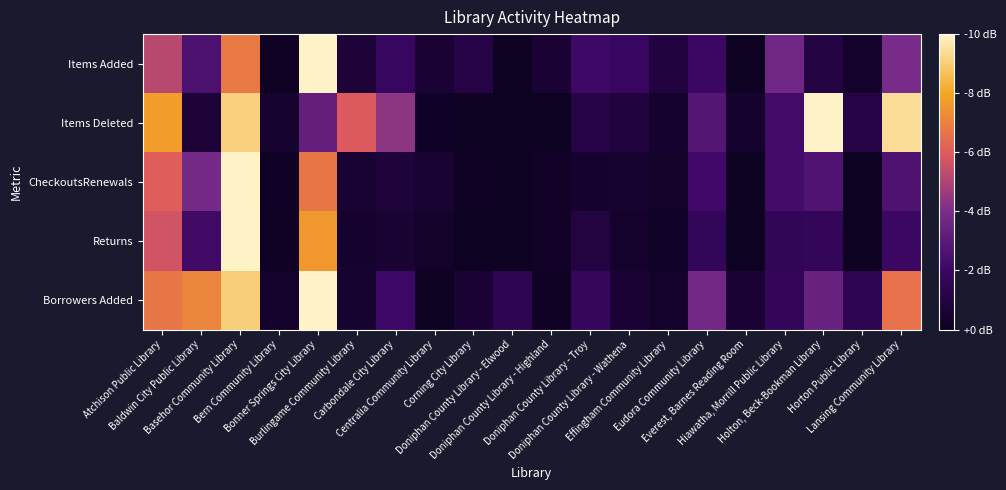

Reading left to right, what are all the values shown in this chart?

Items Added: Atchison Public Library=0.5	Baldwin City Public Library=0.3	Basehor Community Library=0.7	Bern Community Library=0.0	Bonner Springs City Library=1.0	Burlingame Community Library=0.1	Carbondale City Library=0.2	Centralia Community Library=0.1	Corning City Library=0.1	Doniphan County Library - Elwood=0.0	Doniphan County Library - Highland=0.1	Doniphan County Library - Troy=0.2	Doniphan County Library - Wathena=0.2	Effingham Community Library=0.1	Eudora Community Library=0.2	Everest, Barnes Reading Room=0.0	Hiawatha, Morrill Public Library=0.4	Holton, Beck-Bookman Library=0.1	Horton Public Library=0.0	Lansing Community Library=0.4
Items Deleted: Atchison Public Library=0.8	Baldwin City Public Library=0.1	Basehor Community Library=0.9	Bern Community Library=0.1	Bonner Springs City Library=0.3	Burlingame Community Library=0.6	Carbondale City Library=0.4	Centralia Community Library=0.0	Corning City Library=0.0	Doniphan County Library - Elwood=0.0	Doniphan County Library - Highland=0.0	Doniphan County Library - Troy=0.1	Doniphan County Library - Wathena=0.1	Effingham Community Library=0.0	Eudora Community Library=0.3	Everest, Barnes Reading Room=0.0	Hiawatha, Morrill Public Library=0.2	Holton, Beck-Bookman Library=1.0	Horton Public Library=0.1	Lansing Community Library=0.9
CheckoutsRenewals: Atchison Public Library=0.6	Baldwin City Public Library=0.4	Basehor Community Library=1.0	Bern Community Library=0.0	Bonner Springs City Library=0.7	Burlingame Community Library=0.1	Carbondale City Library=0.1	Centralia Community Library=0.1	Corning City Library=0.0	Doniphan County Library - Elwood=0.0	Doniphan County Library - Highland=0.0	Doniphan County Library - Troy=0.0	Doniphan County Library - Wathena=0.0	Effingham Community Library=0.0	Eudora Community Library=0.2	Everest, Barnes Reading Room=0.0	Hiawatha, Morrill Public Library=0.2	Holton, Beck-Bookman Library=0.3	Horton Public Library=0.0	Lansing Community Library=0.3
Returns: Atchison Public Library=0.6	Baldwin City Public Library=0.2	Basehor Community Library=1.0	Bern Community Library=0.0	Bonner Springs City Library=0.8	Burlingame Community Library=0.0	Carbondale City Library=0.1	Centralia Community Library=0.0	Corning City Library=0.0	Doniphan County Library - Elwood=0.0	Doniphan County Library - Highland=0.0	Doniphan County Library - Troy=0.1	Doniphan County Library - Wathena=0.0	Effingham Community Library=0.0	Eudora Community Library=0.2	Everest, Barnes Reading Room=0.0	Hiawatha, Morrill Public Library=0.2	Holton, Beck-Bookman Library=0.2	Horton Public Library=0.0	Lansing Community Library=0.2
Borrowers Added: Atchison Public Library=0.7	Baldwin City Public Library=0.7	Basehor Community Library=0.9	Bern Community Library=0.0	Bonner Springs City Library=1.0	Burlingame Community Library=0.0	Carbondale City Library=0.2	Centralia Community Library=0.0	Corning City Library=0.1	Doniphan County Library - Elwood=0.1	Doniphan County Library - Highland=0.0	Doniphan County Library - Troy=0.2	Doniphan County Library - Wathena=0.1	Effingham Community Library=0.0	Eudora Community Library=0.4	Everest, Barnes Reading Room=0.1	Hiawatha, Morrill Public Library=0.2	Holton, Beck-Bookman Library=0.3	Horton Public Library=0.1	Lansing Community Library=0.7